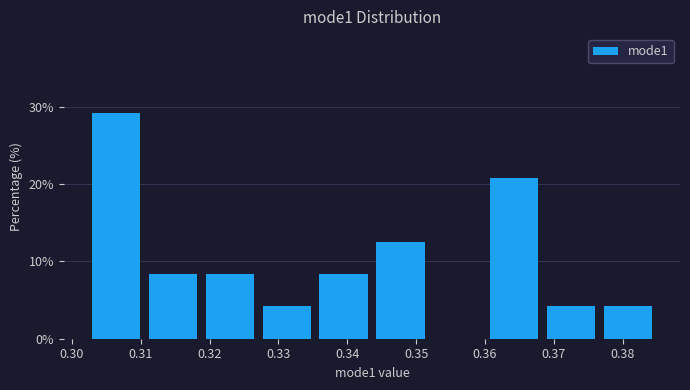

Reading left to right, transcribe this chart: for each bar, give the range it covers on the x-axis and its height. Neither the bar edges nor the heights are printed on the chart, so give them approximately, as read against the axes.

0.302 to 0.311: 29
0.311 to 0.319: 8
0.319 to 0.327: 8
0.327 to 0.335: 4
0.335 to 0.344: 8
0.344 to 0.352: 13
0.352 to 0.360: 0
0.360 to 0.368: 21
0.368 to 0.377: 4
0.377 to 0.385: 4